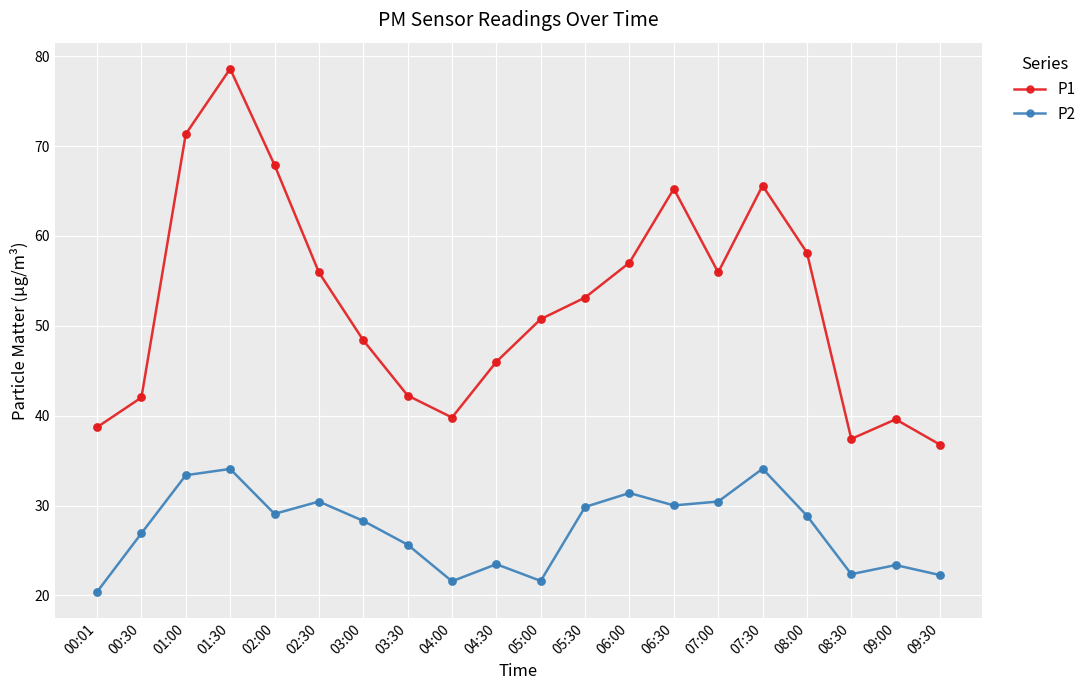

What is the spread (max minus min) of values at 02:00?

38.8